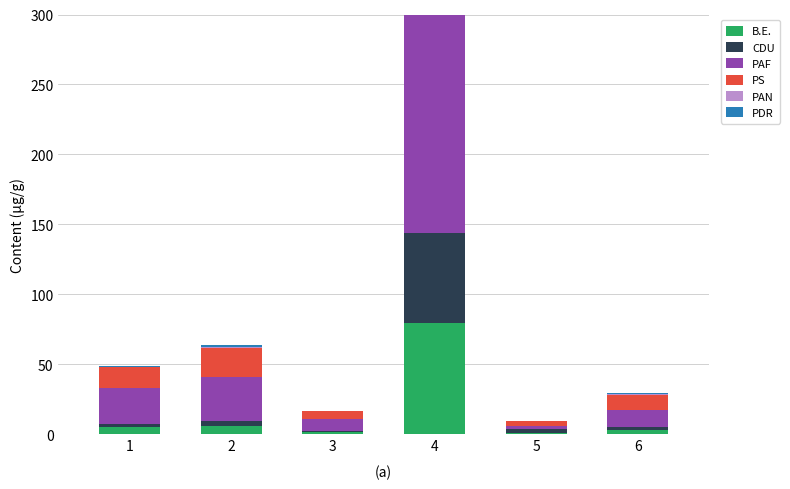

What is the difference between the highest and lowest values at 4?

291.2